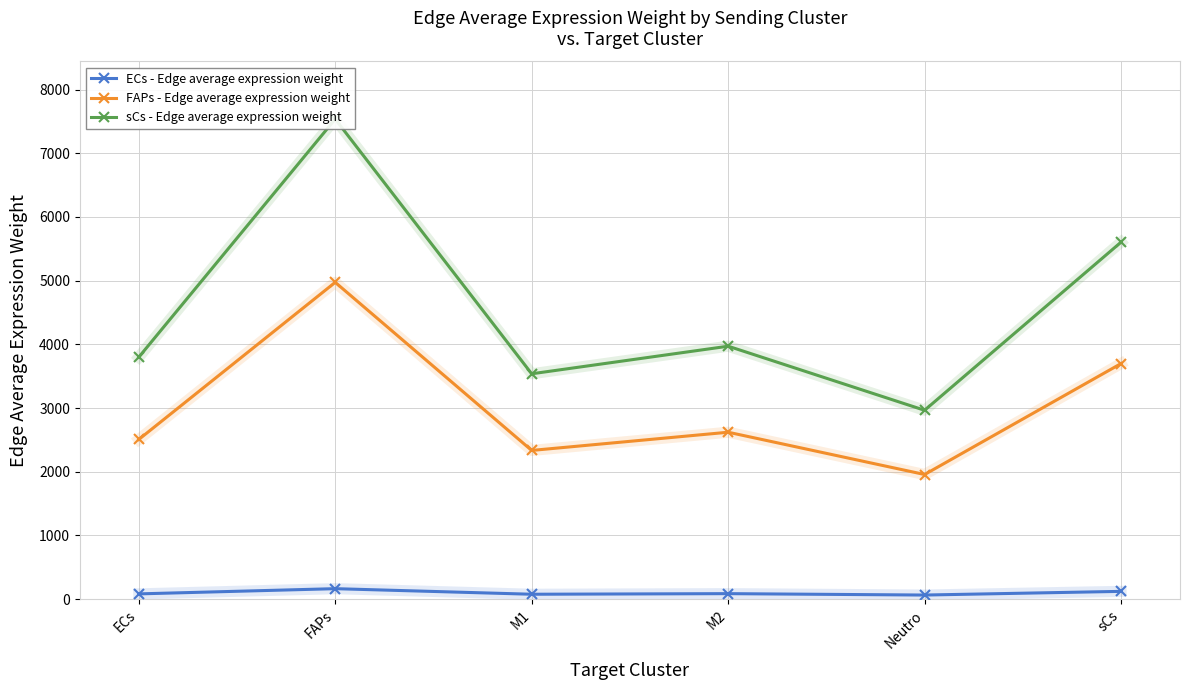

What is the minimum value shown in the chart?

64.9